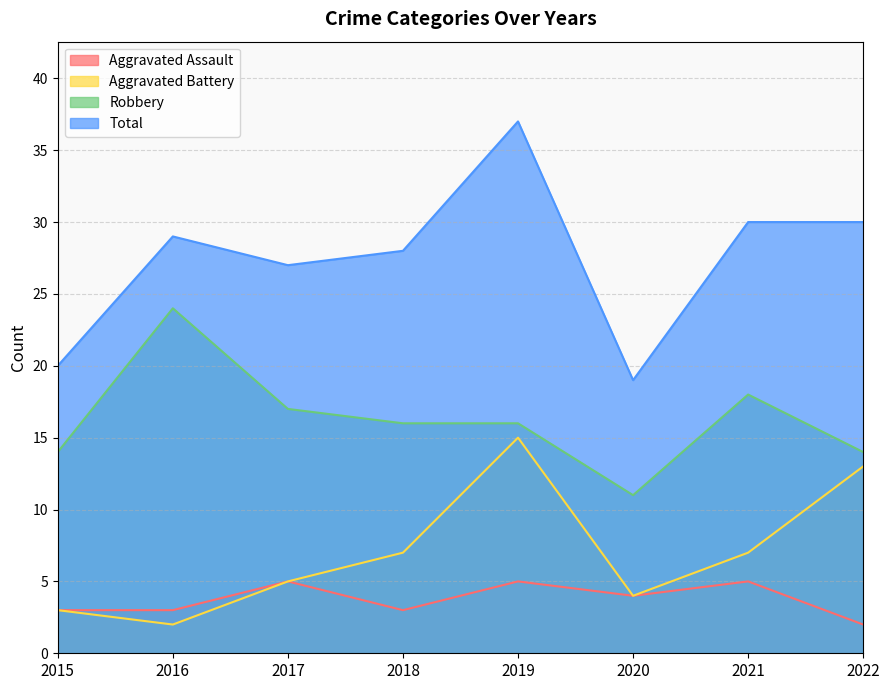

Where is Robbery nearest to the value 17?

2017